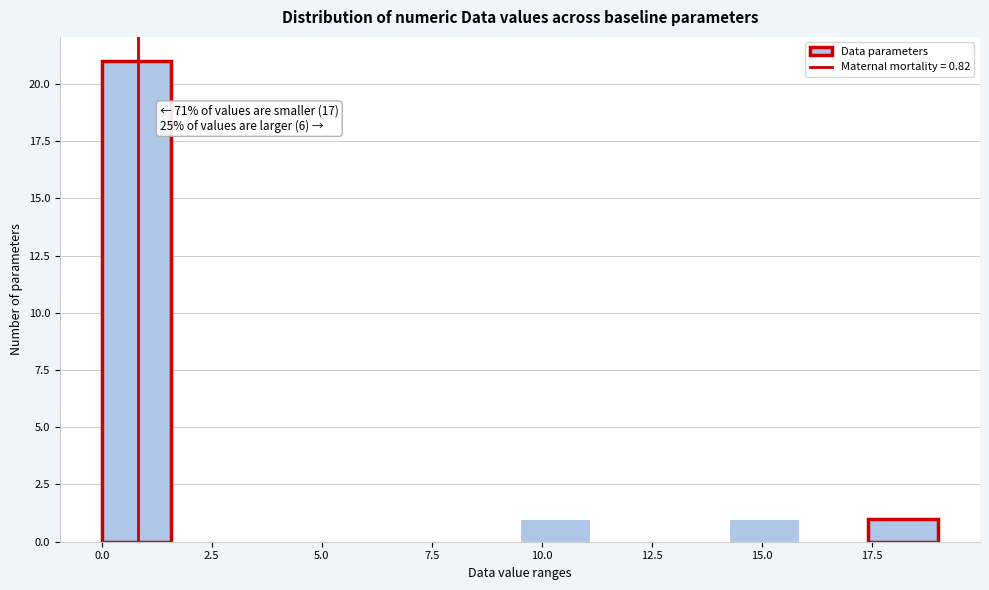

Around what value on the x-axis is the tallest bar? Give the approximate position of its centre, as read against the axis.

1.0